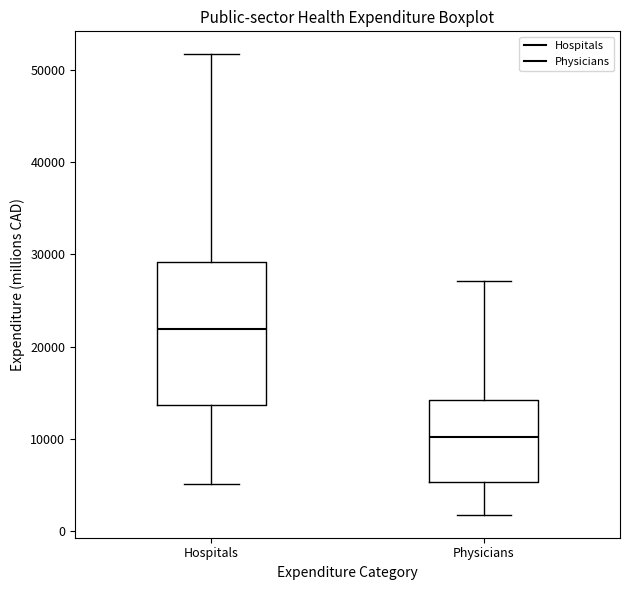

Reading left to right, read every box against the y-axis: the position of its median line, the range the box covers, and the ends of its whiskers. The values are not printed on the chart, so give them approximately, as read against the axis.

Hospitals: median 22000, box 14000 to 29000, whiskers 5000 to 52000
Physicians: median 10000, box 5000 to 14000, whiskers 2000 to 27000